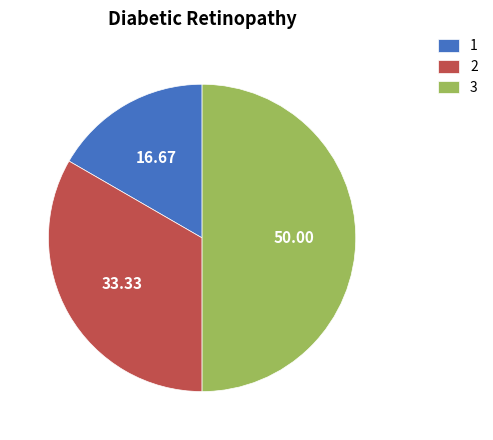

The 3 slice represents 58% of the pie. True or false?

False